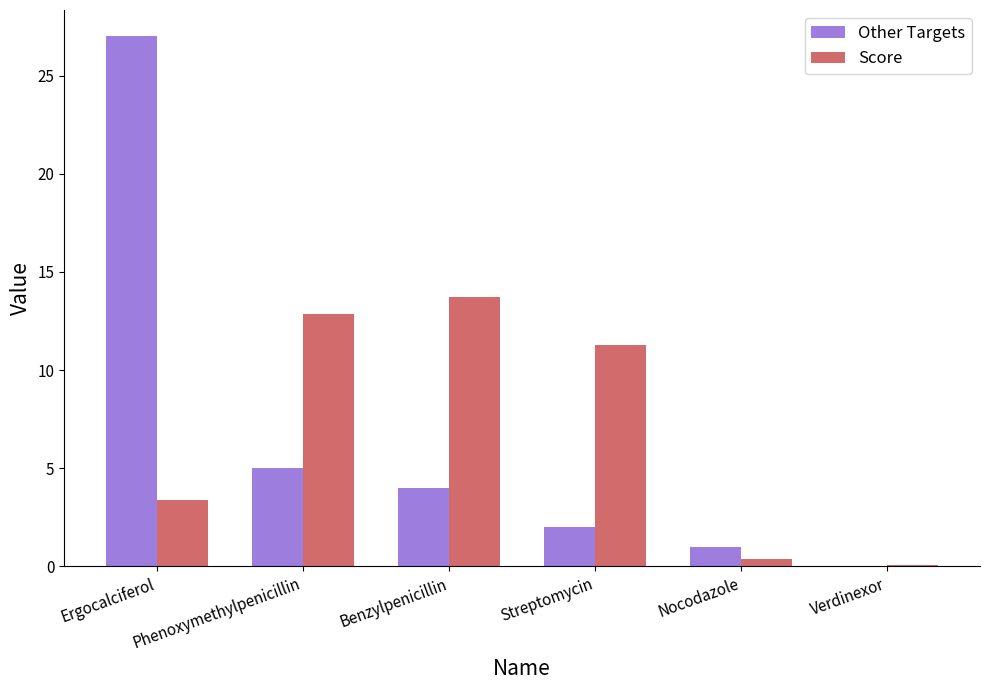

Which category has the highest value in the Other Targets series?

Ergocalciferol